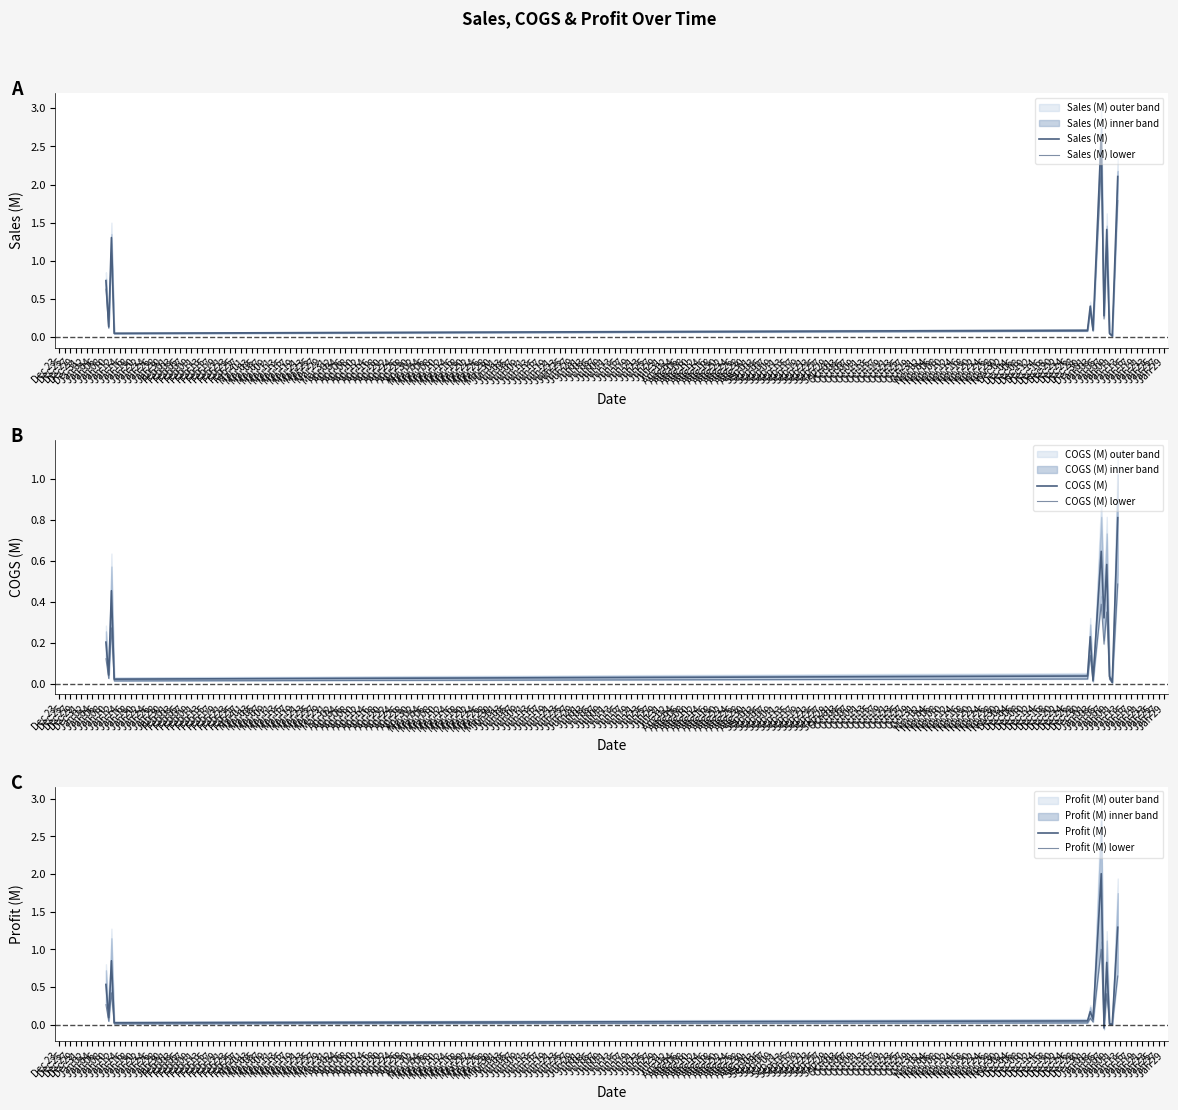

At Jan 12, list the series in order from largest to smallest.

Sales (M), Sales (M) lower, Profit (M), COGS (M), Profit (M) lower, COGS (M) lower